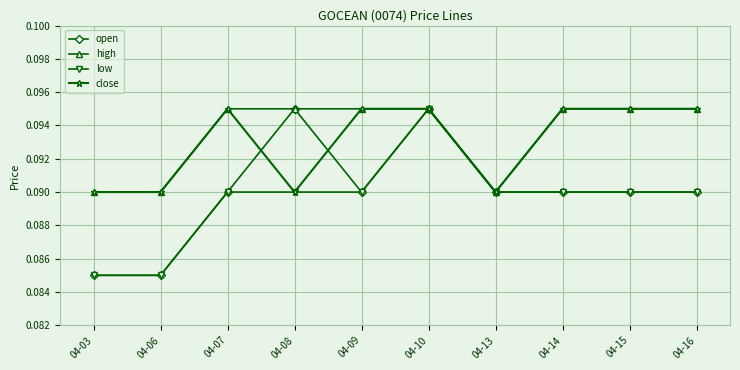

The low series shows 0.0 at 04-09. True or false?

False